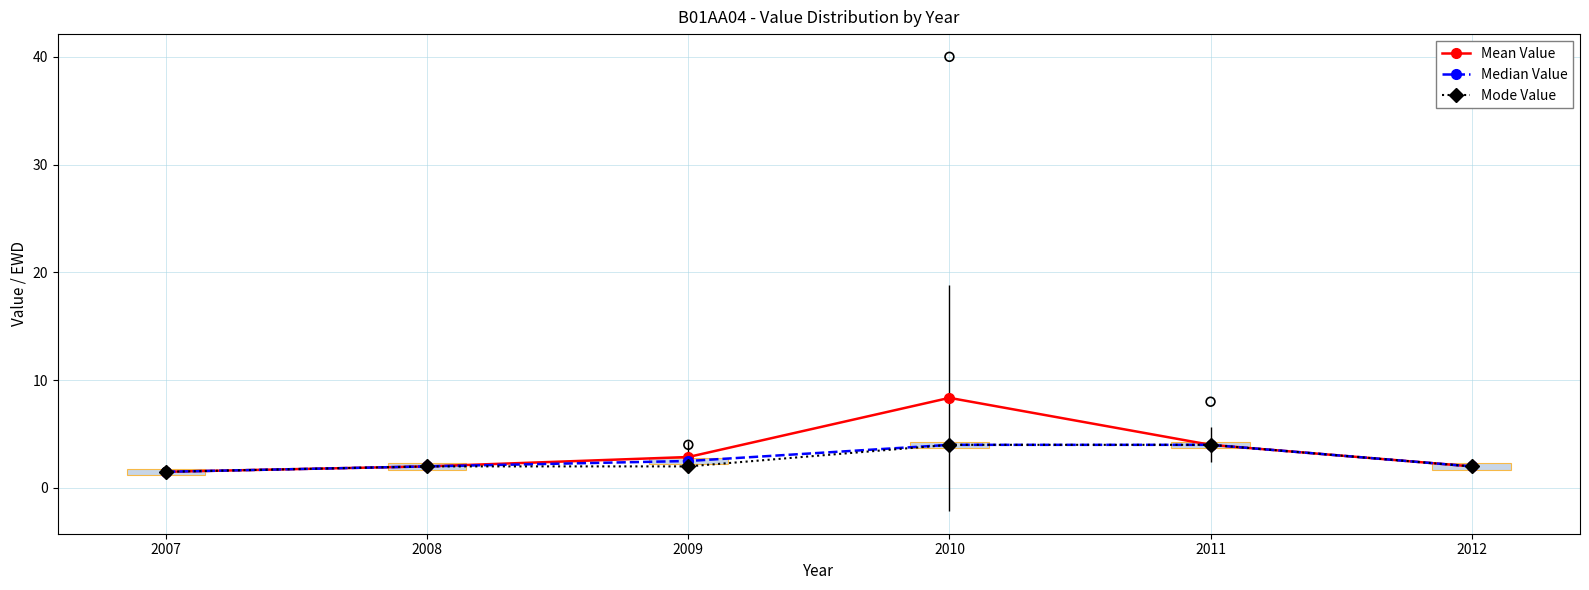

Which series reaches the minimum Y coordinate?

Mean Value